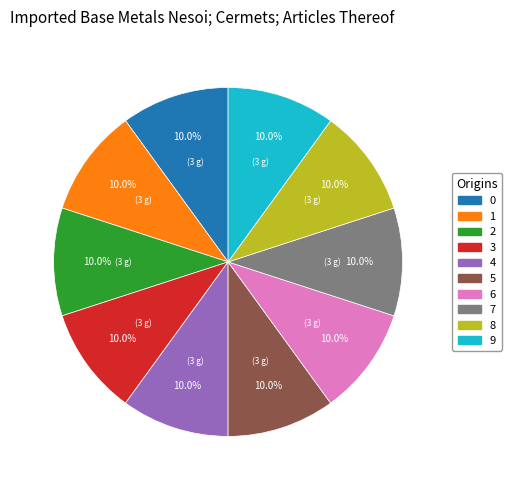

Is 9 the majority of the pie?

No